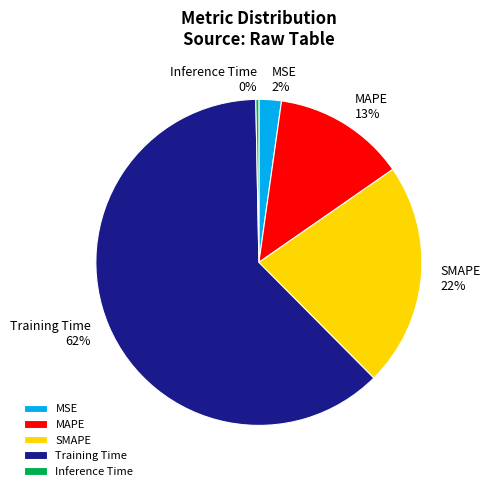

Is it true that Inference Time is 0% of the pie?

True